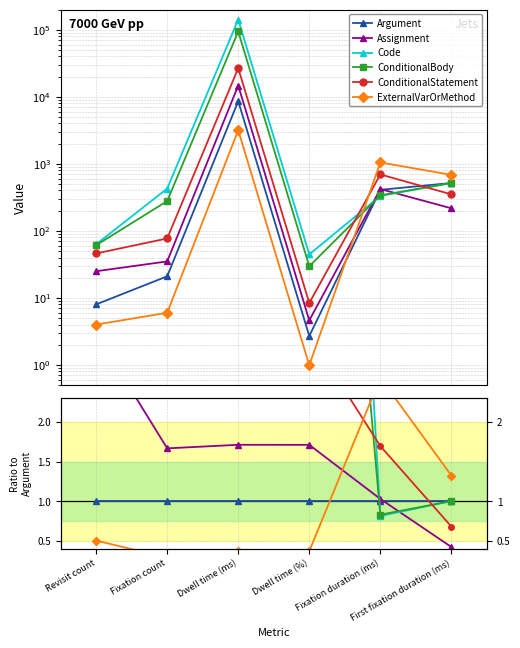

What is the label of the 6th point from the left?

First fixation duration (ms)